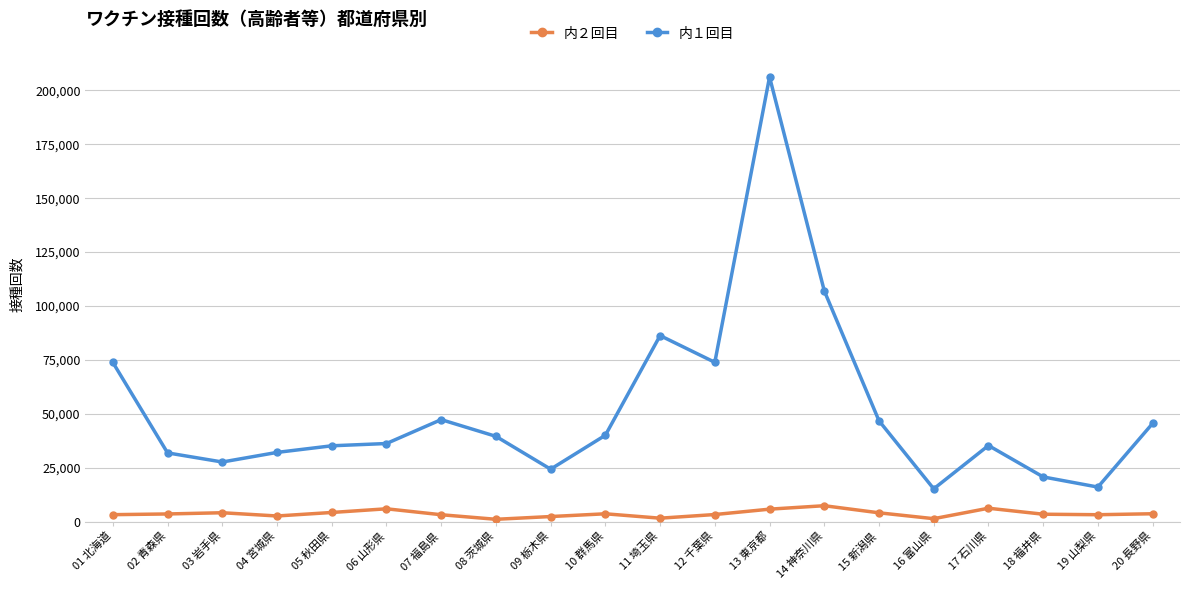

At which label does 内１回目 reach its peak?

13 東京都